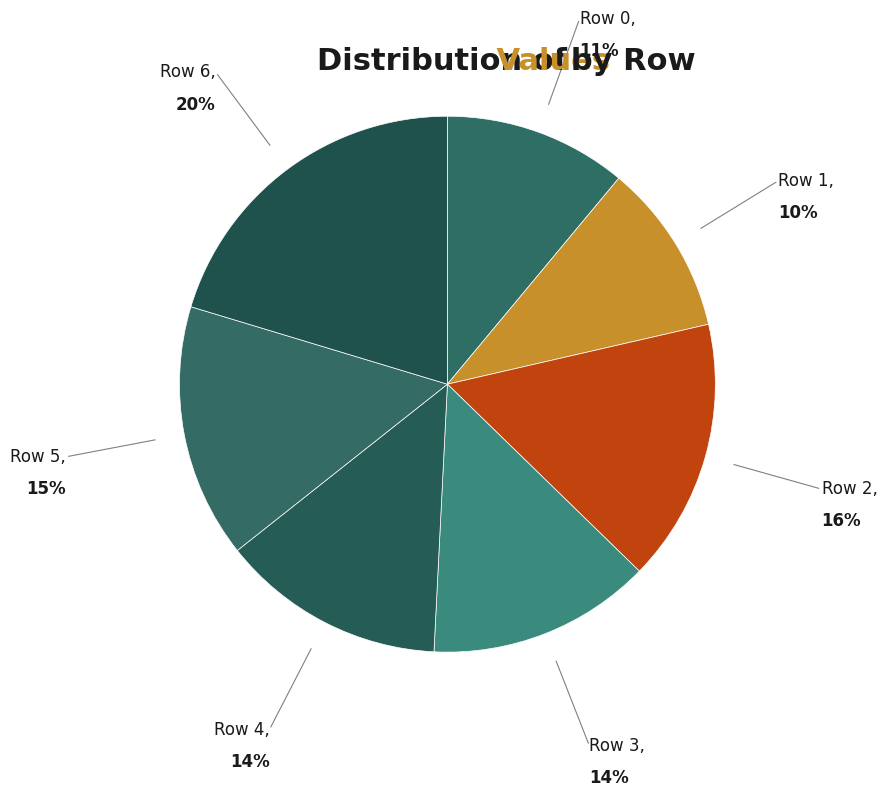

The Row 4 slice represents 21% of the pie. True or false?

False